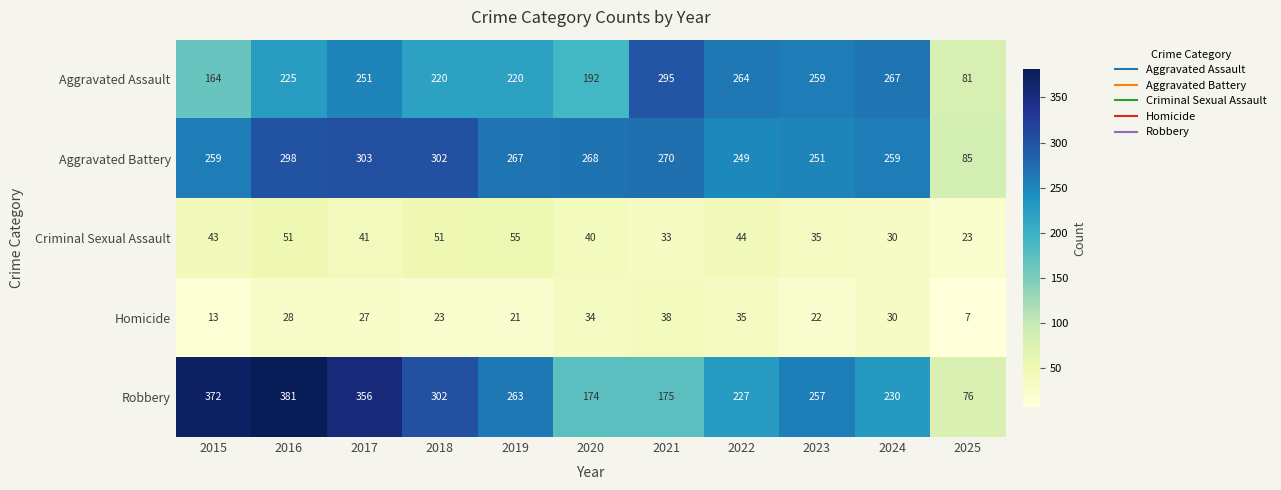

Which series has the widest spread of values?

Robbery